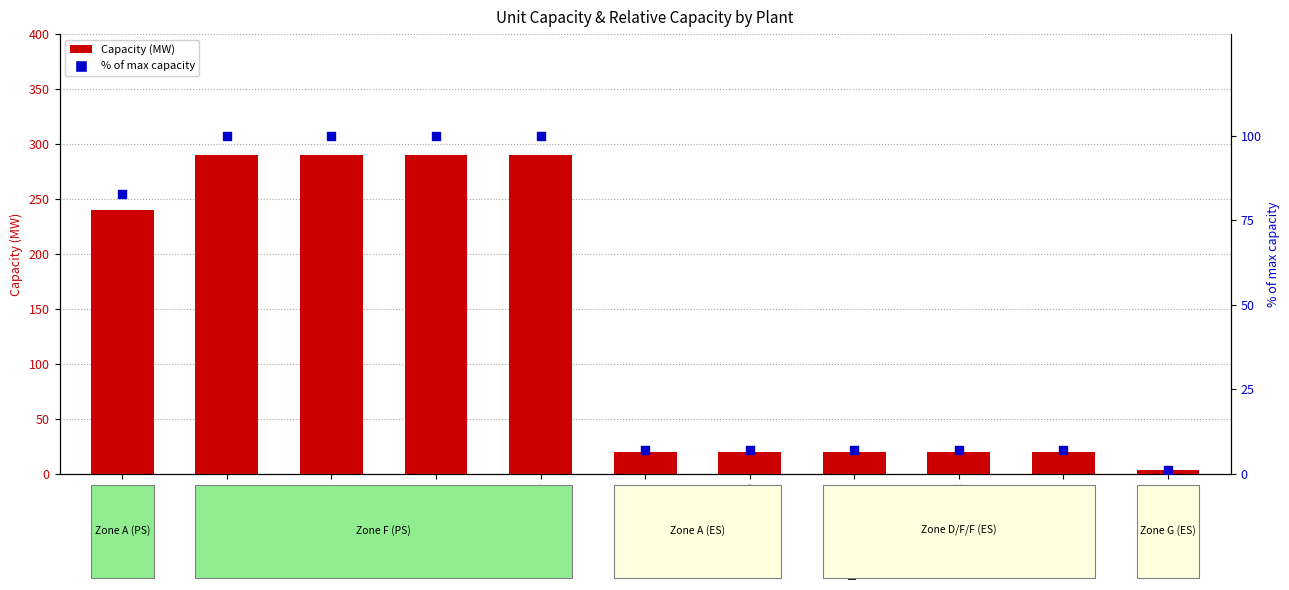

What are all the series names shown in the legend?

Capacity (MW), % of max capacity